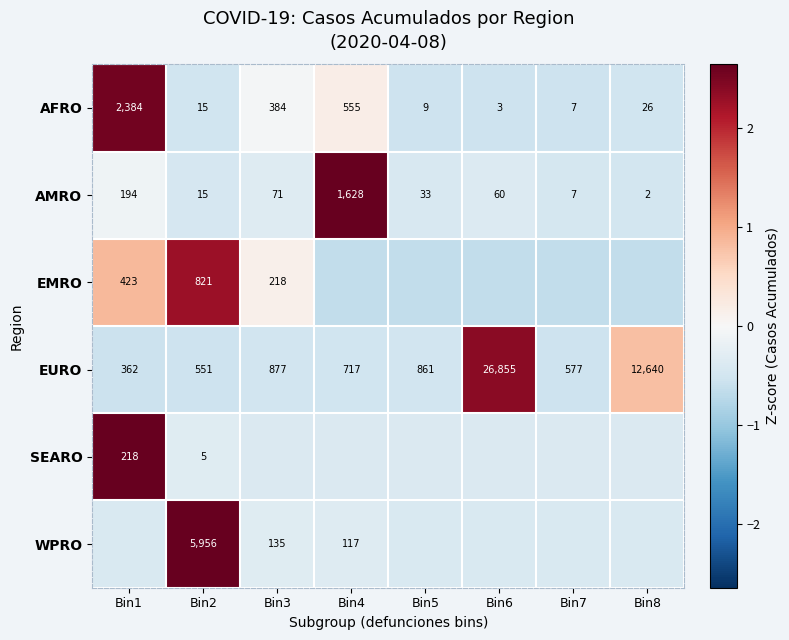

How many values in EMRO are below zero?

5